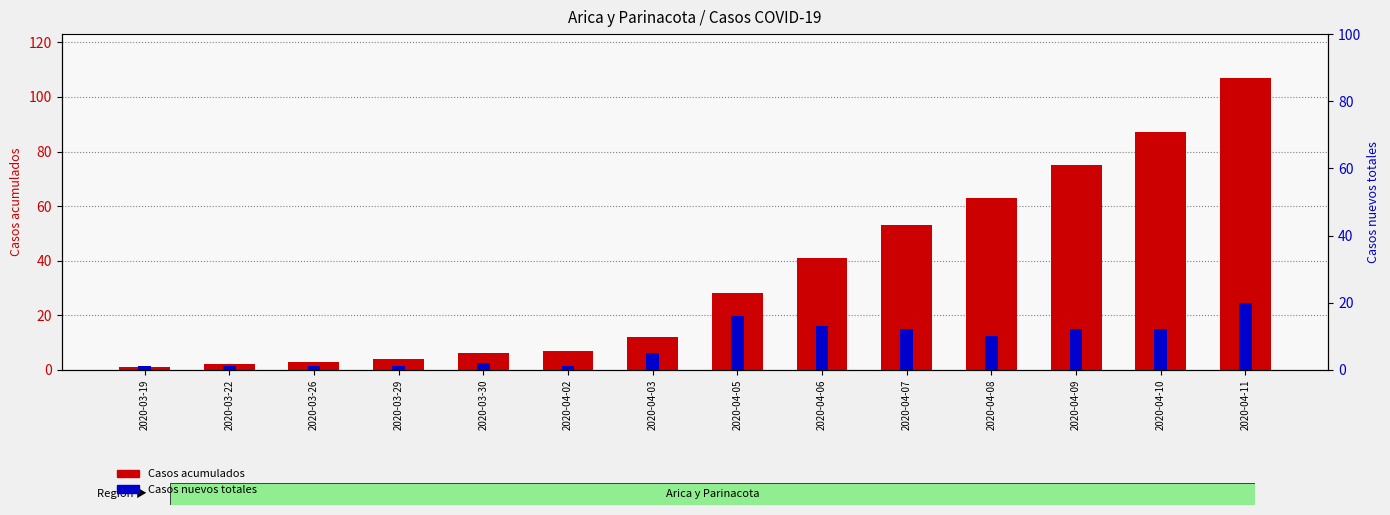

What is the total value across all series at 2020-04-10?

99